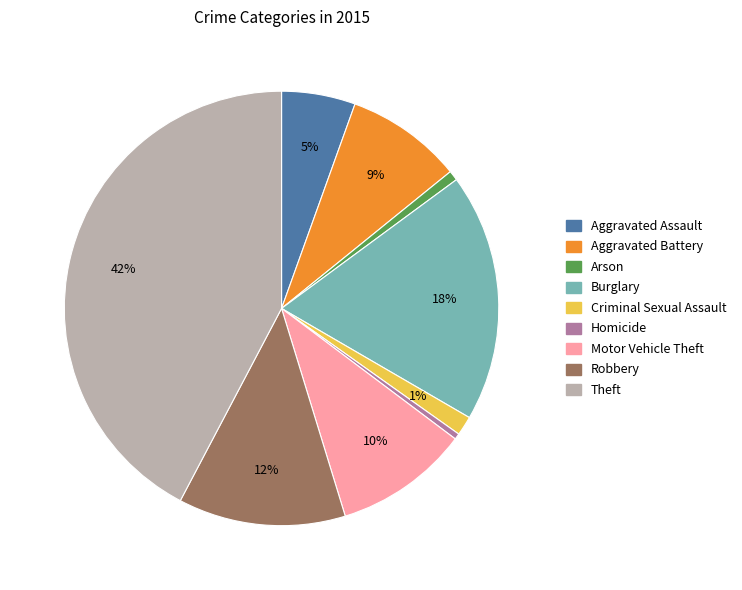

Which slice is the largest?

Theft